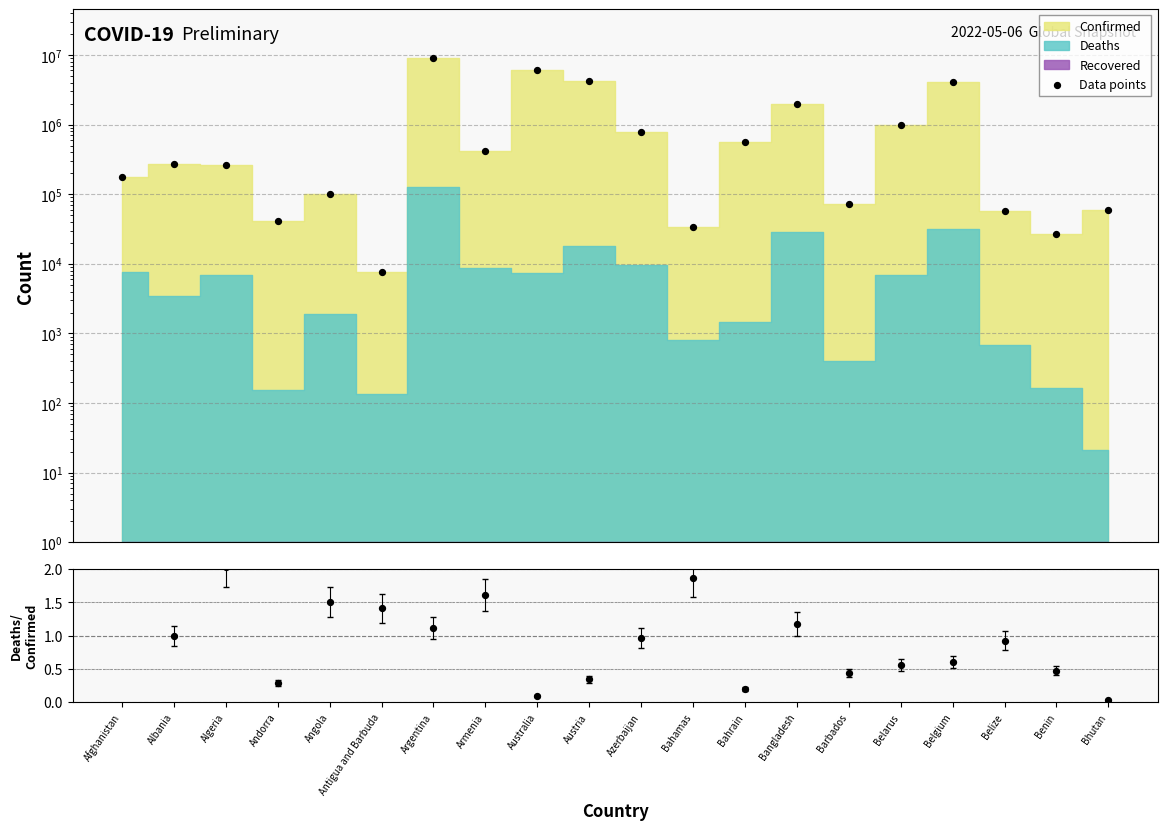

Is the value of Deaths/Confirmed ratio at Belgium greater than the value of Data points at Andorra?

No